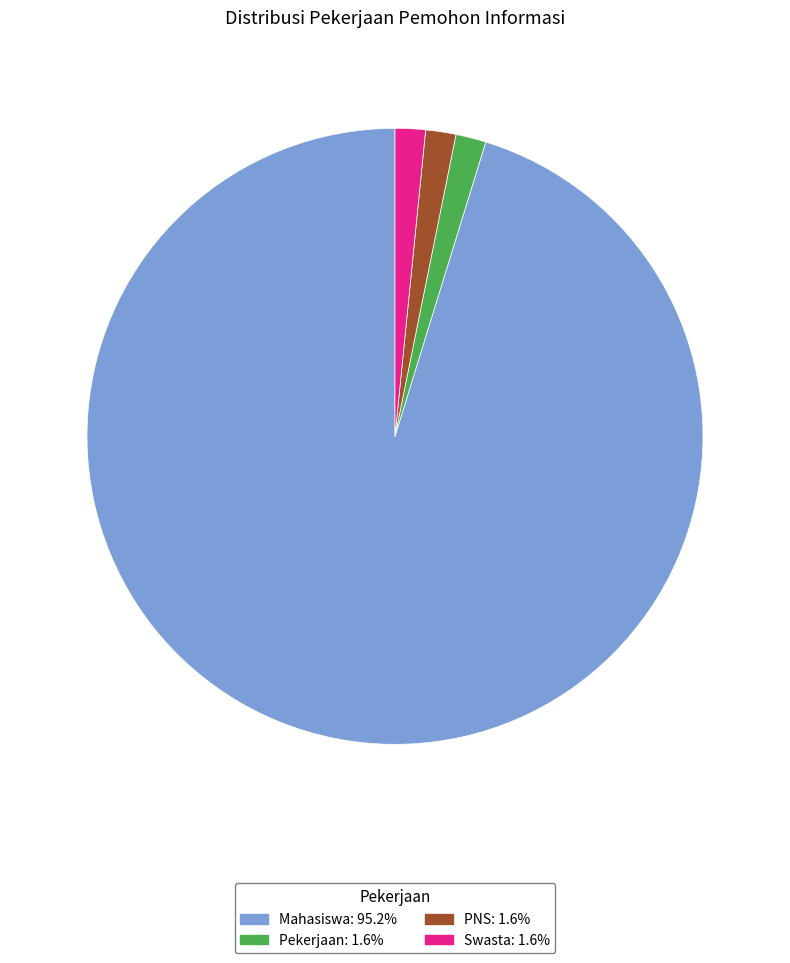

Is the sum of Mahasiswa and Swasta greater than half?

Yes